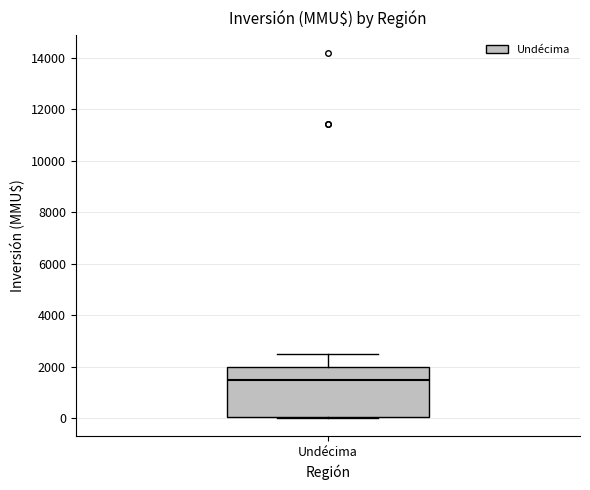

Transcribe this box plot: give where the median line is, the range the box spans, and where the two whiskers end, as read against the y-axis. The values are not printed on the chart, so give them approximately, as read against the axis.

median 1600, box 0 to 2000, whiskers 0 to 2600